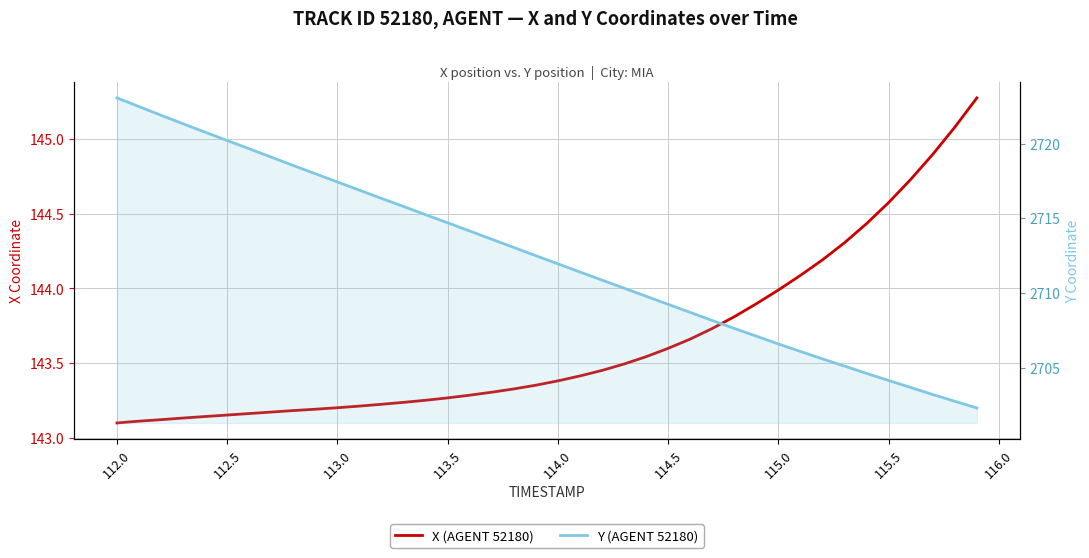

True or false: X (AGENT 52180) and Y (AGENT 52180) intersect in this chart.

False